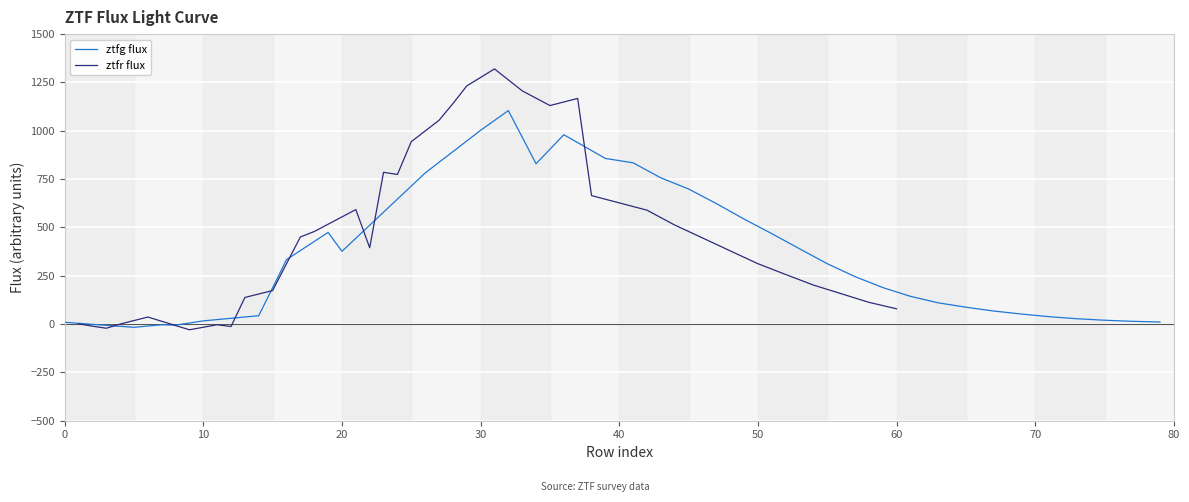

Count the number of categories in the chart.

35